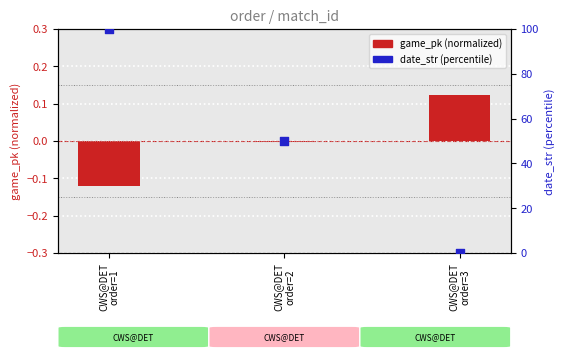

Is the value of date_str (percentile) at CWS@DET
order=1 greater than the value of game_pk (normalized) at CWS@DET
order=1?

Yes